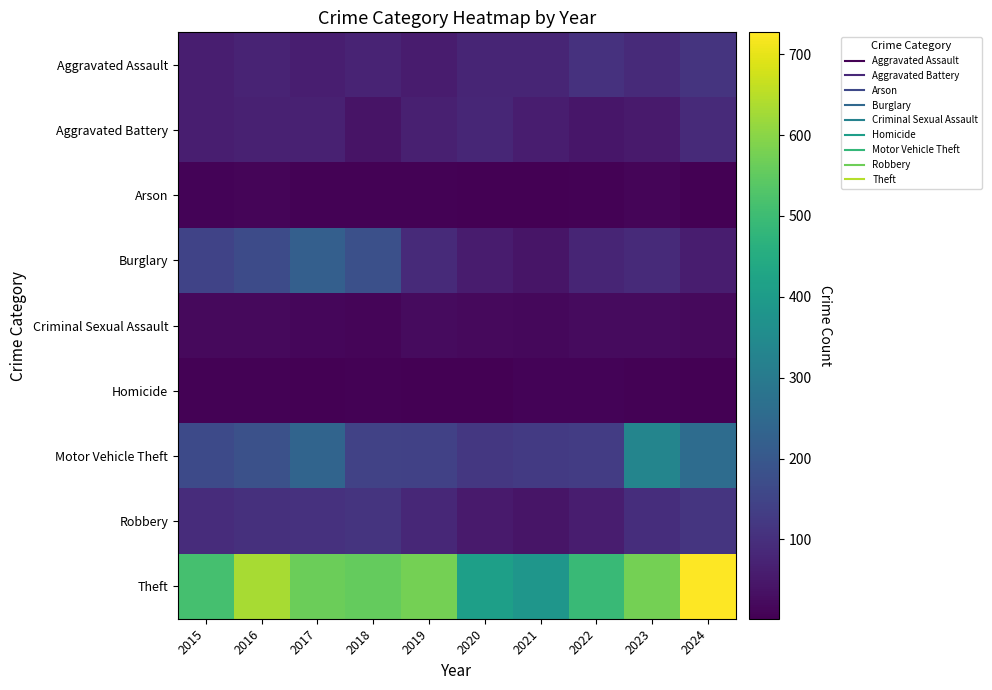

What is the greatest value displayed?

727